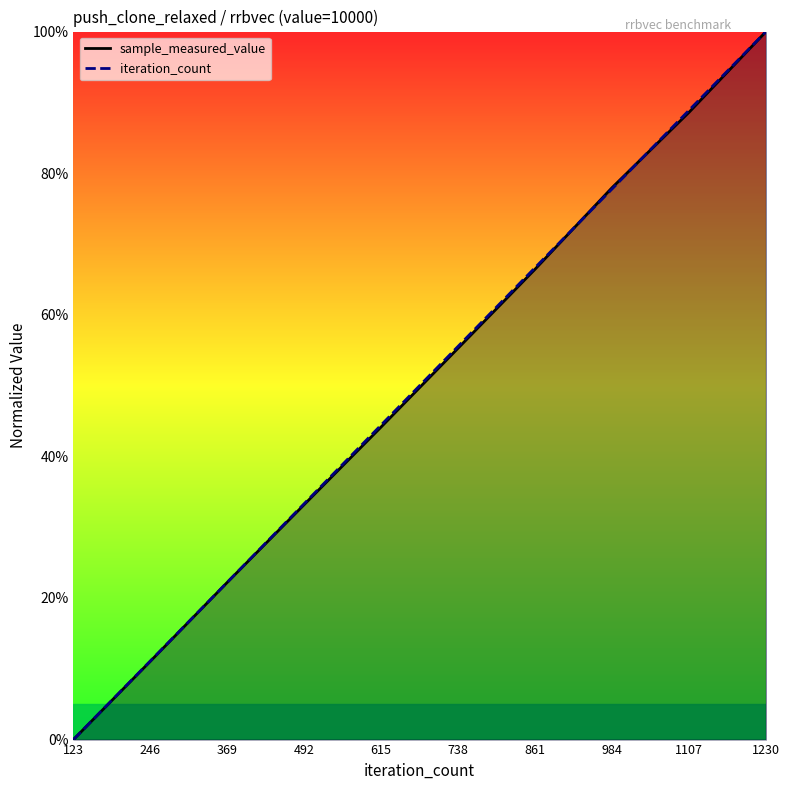

At how many categories does at least one series exceed 97?

1